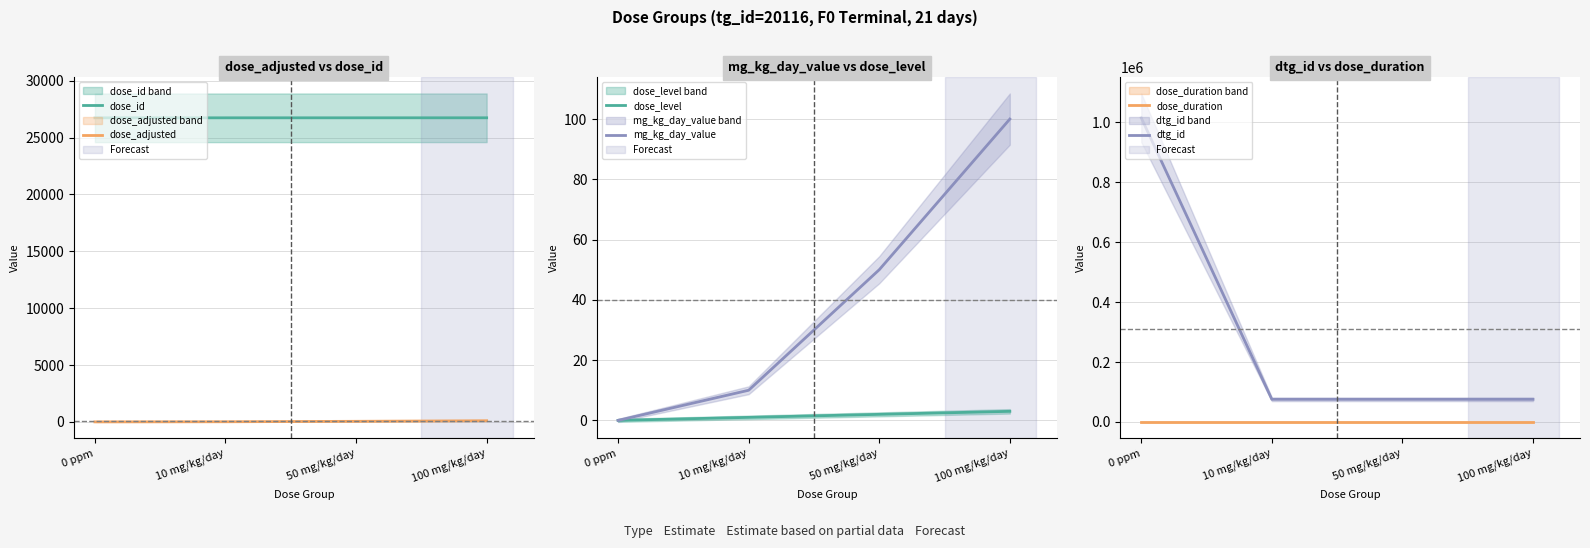

At which category does the chart reach its peak across all series?

0 ppm